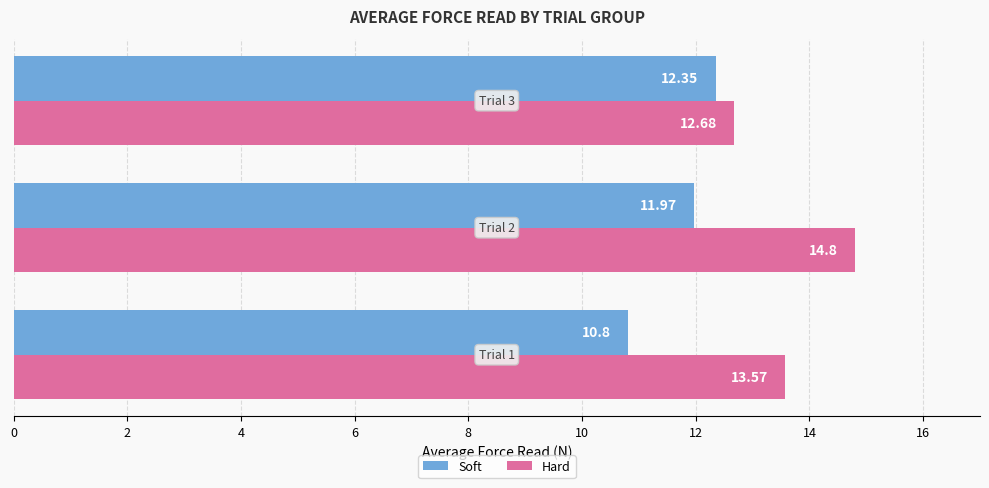

What is the average value of the Hard series?

13.7